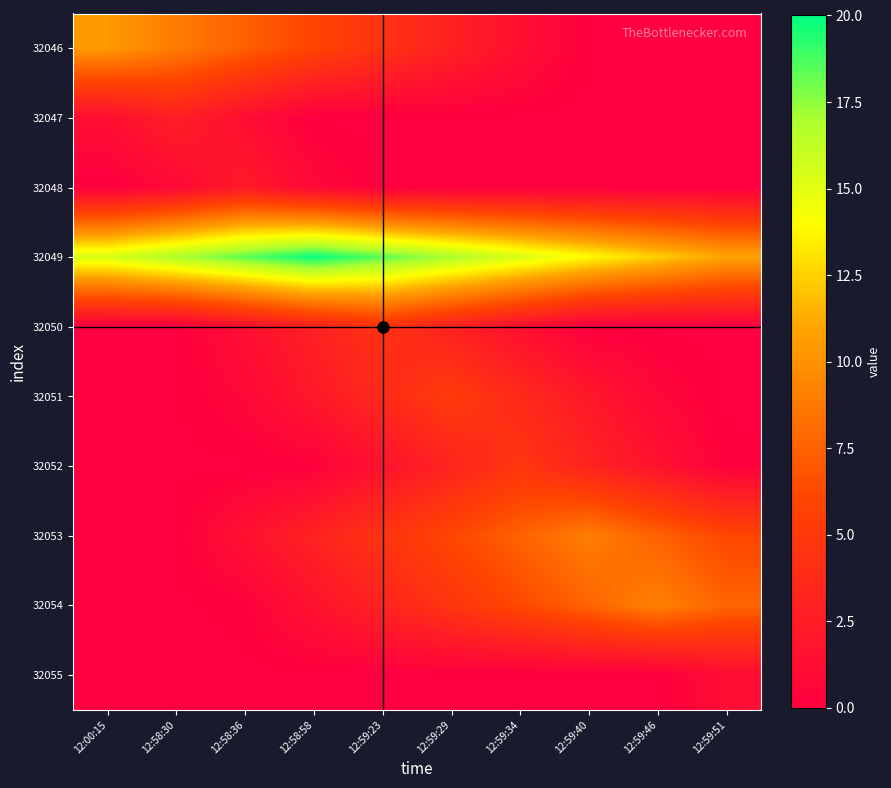

Reading left to right, what are all the values shown in this chart?

32046: 12:00:15=10.4	12:58:30=8.9	12:58:36=7.4	12:58:58=5.9	12:59:23=4.4	12:59:29=2.9	12:59:34=1.4	12:59:40=0.0	12:59:46=0.0	12:59:51=0.0
32047: 12:00:15=1.3	12:58:30=2.8	12:58:36=1.3	12:58:58=0.0	12:59:23=0.0	12:59:29=0.0	12:59:34=0.0	12:59:40=0.0	12:59:46=0.0	12:59:51=0.0
32048: 12:00:15=0.0	12:58:30=0.8	12:58:36=2.3	12:58:58=0.8	12:59:23=0.0	12:59:29=0.0	12:59:34=0.0	12:59:40=0.0	12:59:46=0.0	12:59:51=0.0
32049: 12:00:15=15.4	12:58:30=16.9	12:58:36=18.4	12:58:58=19.9	12:59:23=18.4	12:59:29=16.9	12:59:34=15.4	12:59:40=13.9	12:59:46=12.4	12:59:51=10.9
32050: 12:00:15=0.0	12:58:30=0.0	12:58:36=1.4	12:58:58=2.9	12:59:23=4.4	12:59:29=2.9	12:59:34=1.4	12:59:40=0.0	12:59:46=0.0	12:59:51=0.0
32051: 12:00:15=0.0	12:58:30=0.0	12:58:36=0.7	12:58:58=2.2	12:59:23=3.7	12:59:29=5.2	12:59:34=3.7	12:59:40=2.2	12:59:46=0.7	12:59:51=0.0
32052: 12:00:15=0.0	12:58:30=0.0	12:58:36=0.0	12:58:58=0.2	12:59:23=1.7	12:59:29=3.2	12:59:34=4.7	12:59:40=3.2	12:59:46=1.7	12:59:51=0.2
32053: 12:00:15=0.0	12:58:30=0.0	12:58:36=1.5	12:58:58=3.0	12:59:23=4.5	12:59:29=6.0	12:59:34=7.5	12:59:40=9.0	12:59:46=7.5	12:59:51=6.0
32054: 12:00:15=0.0	12:58:30=0.0	12:58:36=0.2	12:58:58=1.7	12:59:23=3.2	12:59:29=4.7	12:59:34=6.2	12:59:40=7.7	12:59:46=9.2	12:59:51=7.7
32055: 12:00:15=0.0	12:58:30=0.0	12:58:36=0.0	12:58:58=0.0	12:59:23=0.0	12:59:29=0.0	12:59:34=0.0	12:59:40=0.0	12:59:46=0.0	12:59:51=1.2